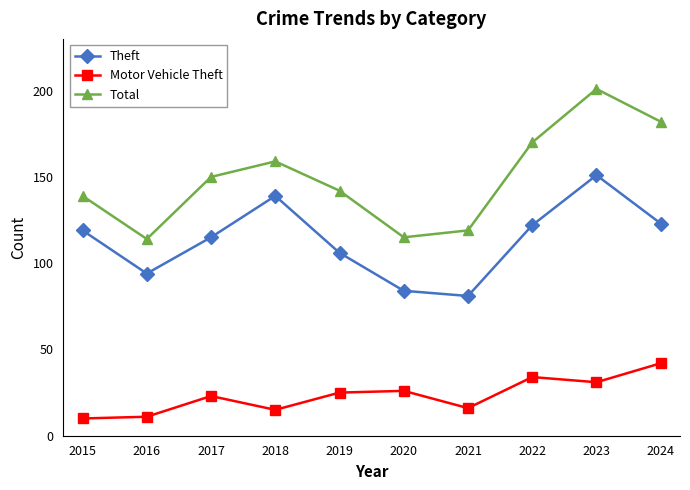

Is the value of Total at 2020 greater than the value of Motor Vehicle Theft at 2024?

Yes